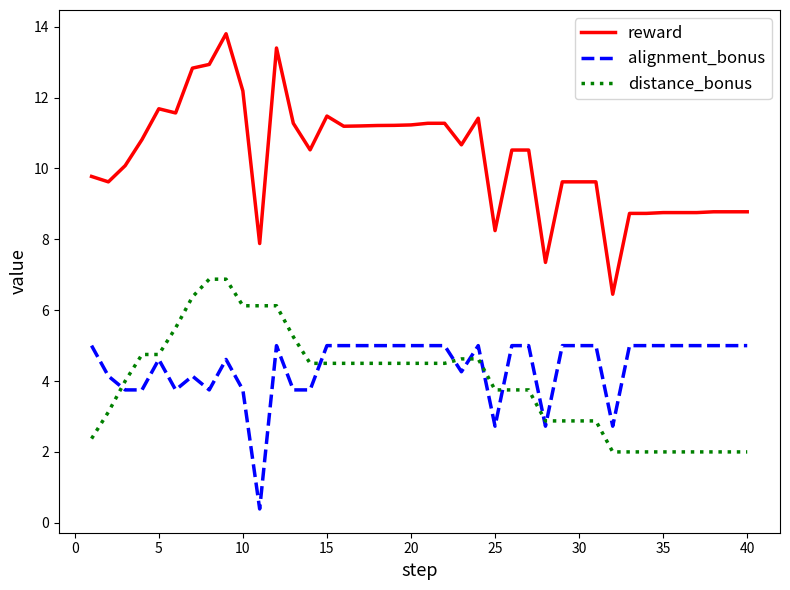

What is the lowest value of the distance_bonus series?

2.0